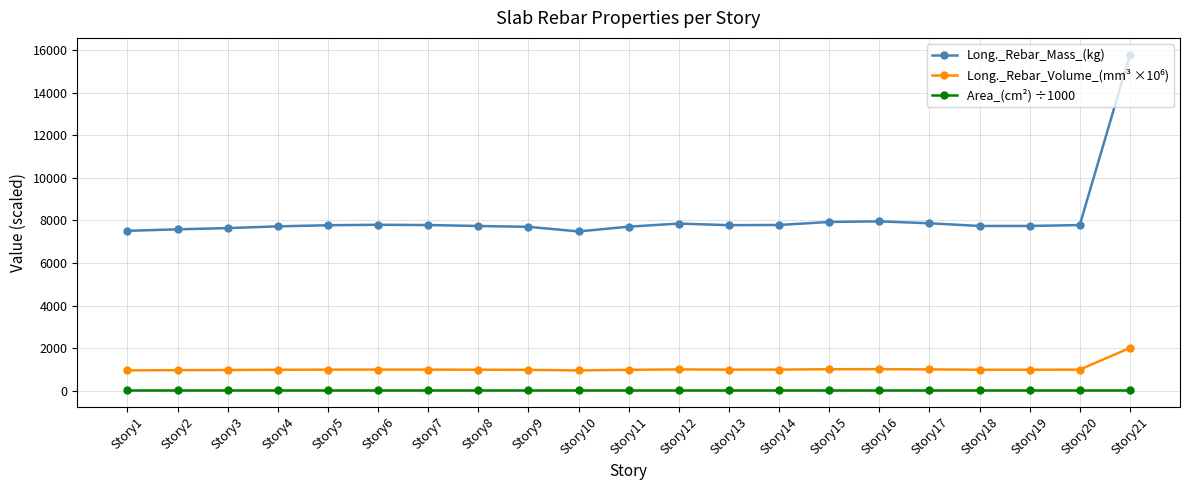

At which category is the sum across all series the highest?

Story21